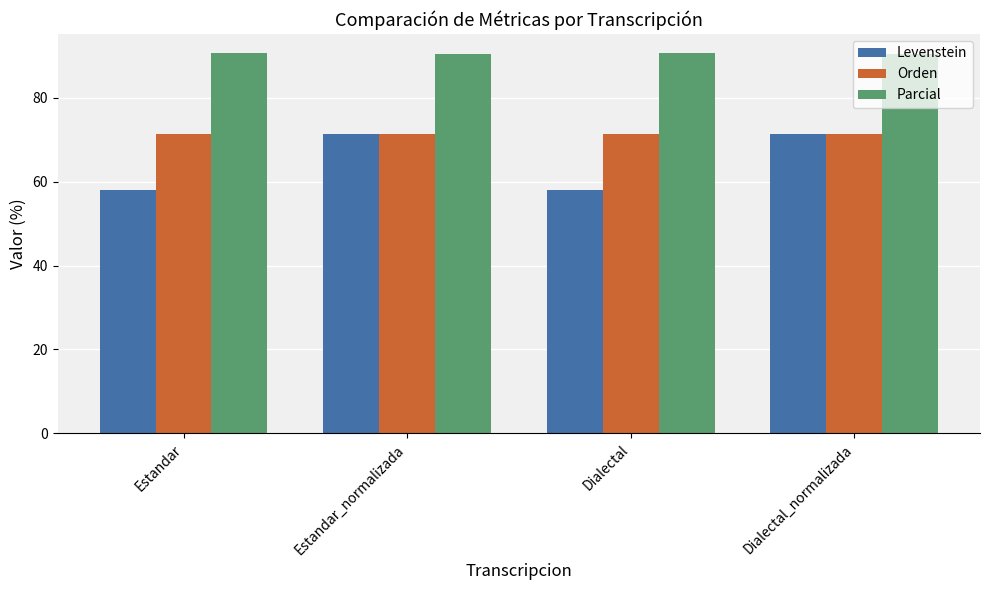

Is the value of Parcial at Dialectal greater than the value of Orden at Estandar_normalizada?

Yes